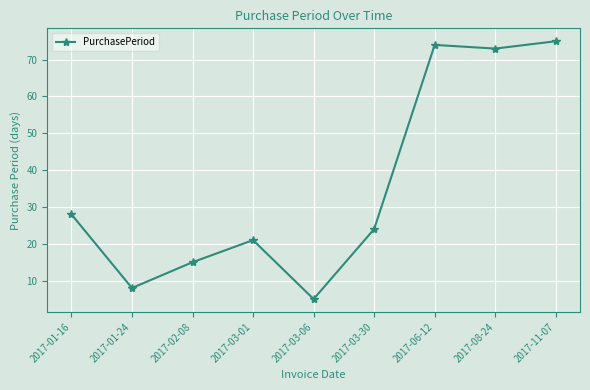

How many values are below 24?

4